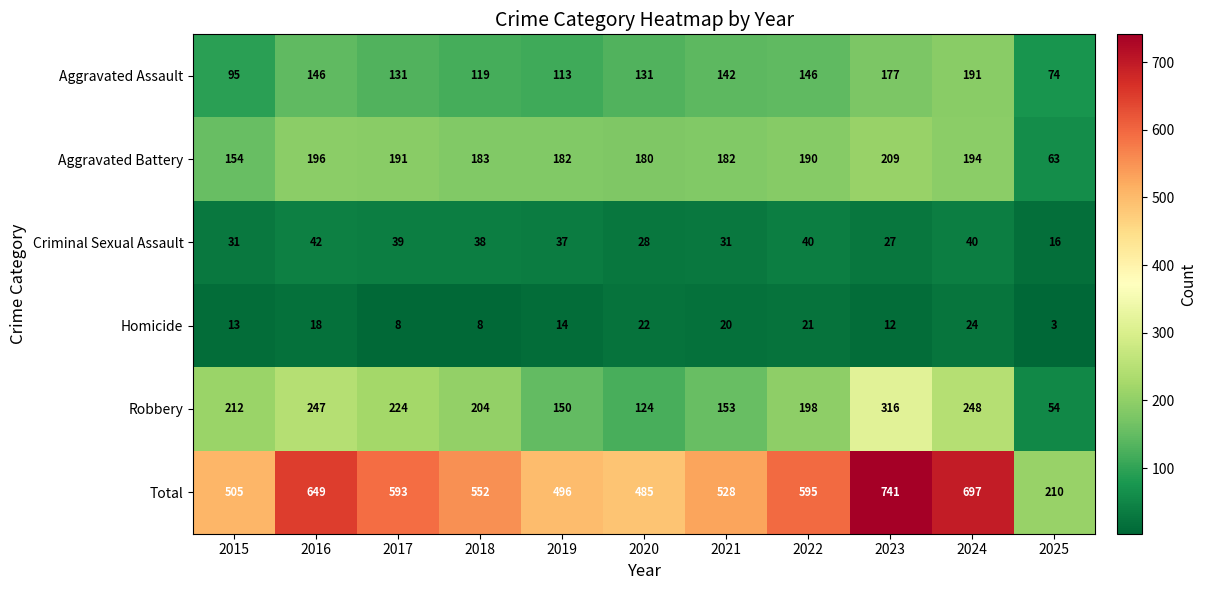

What is the spread (max minus min) of values at 2022?

574